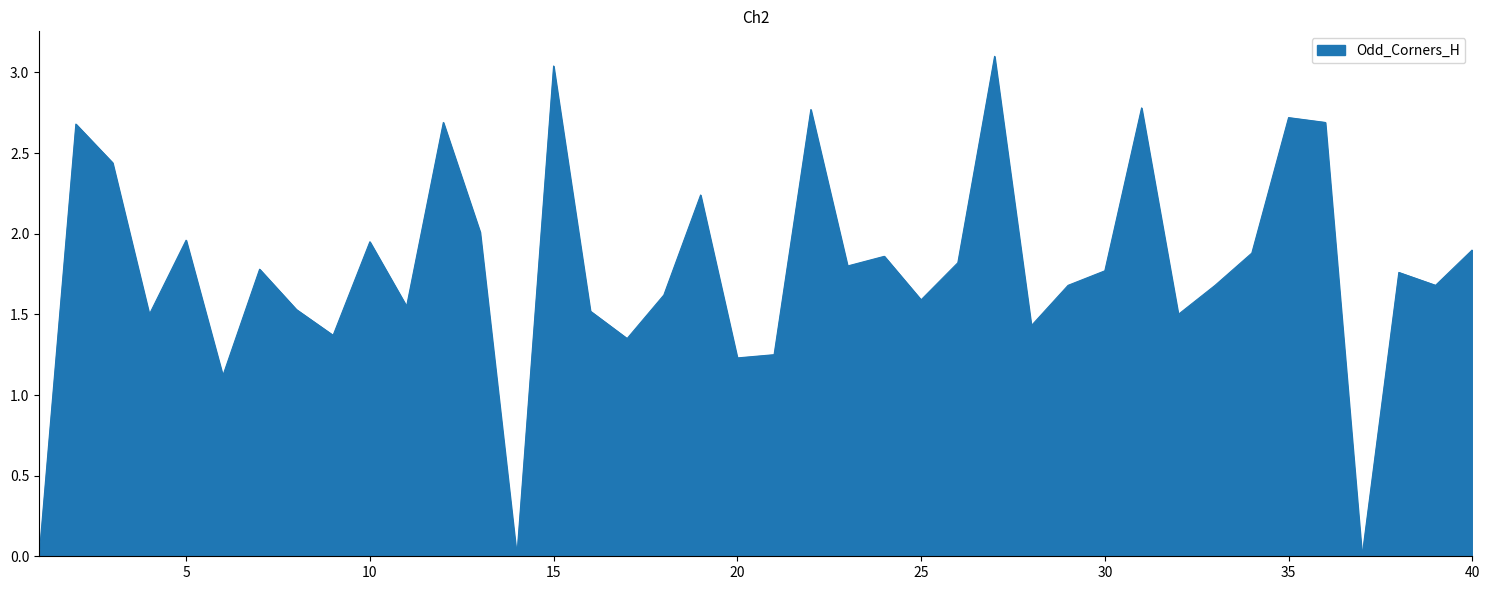

How many interior local valleys (lower than both neighbors) does the data have?

13